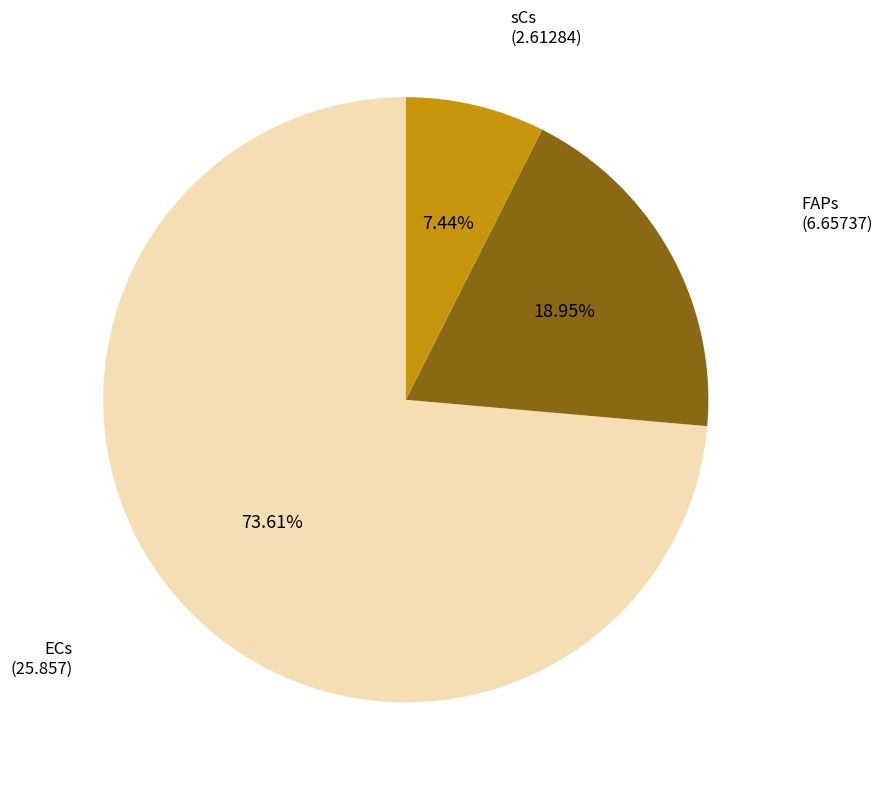

To the nearest percent, what is the difference between the largest and smallest slice percentages?

66%